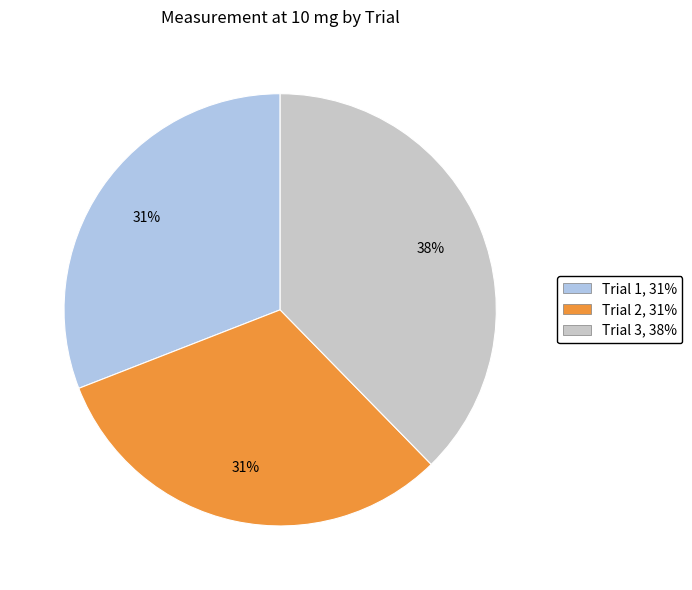

Does any single category account for the majority?

No